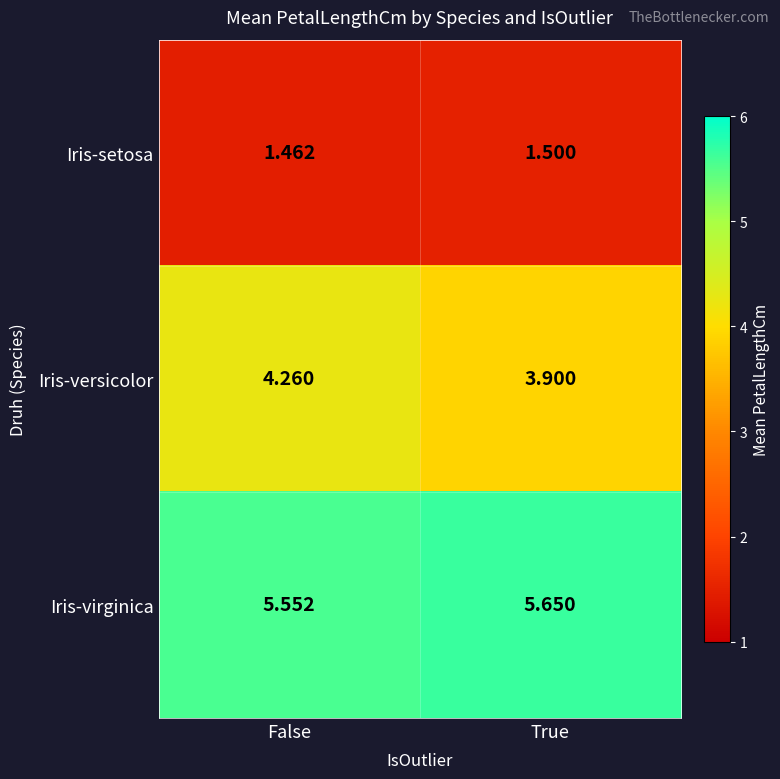

Between False and True, which series saw the biggest shift?

Iris-versicolor